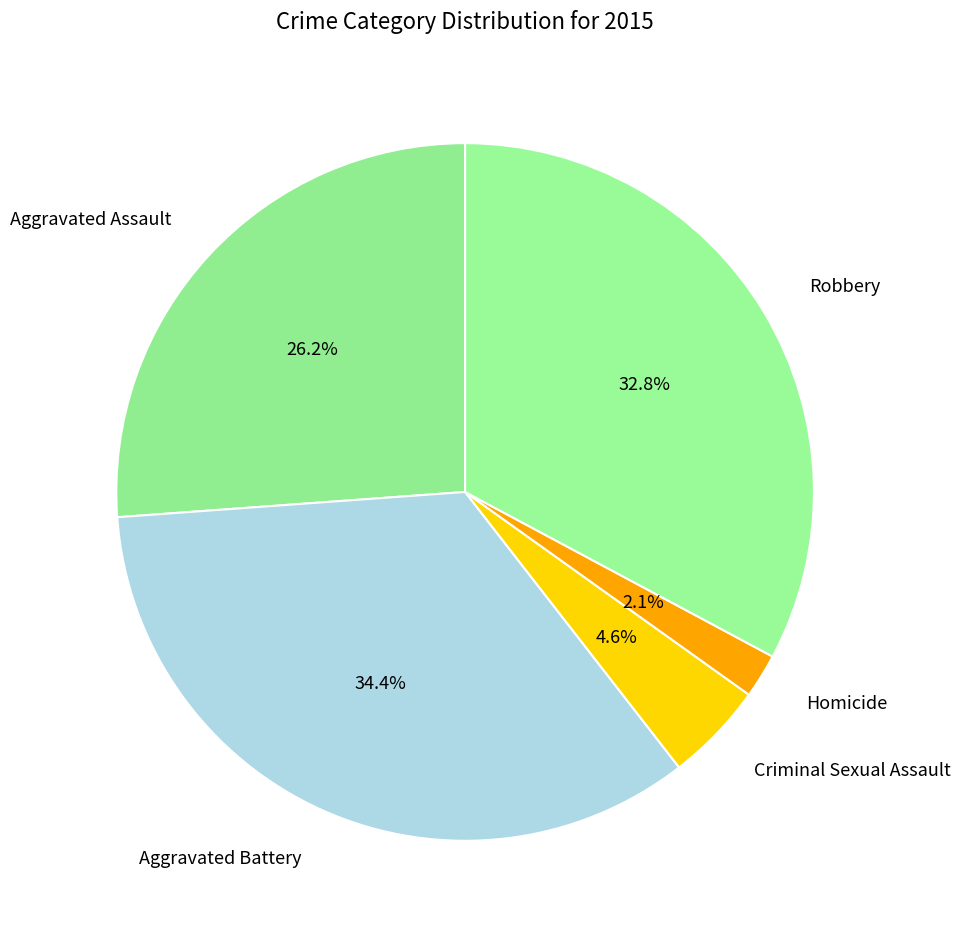

Is the sum of Aggravated Assault and Aggravated Battery greater than half?

Yes